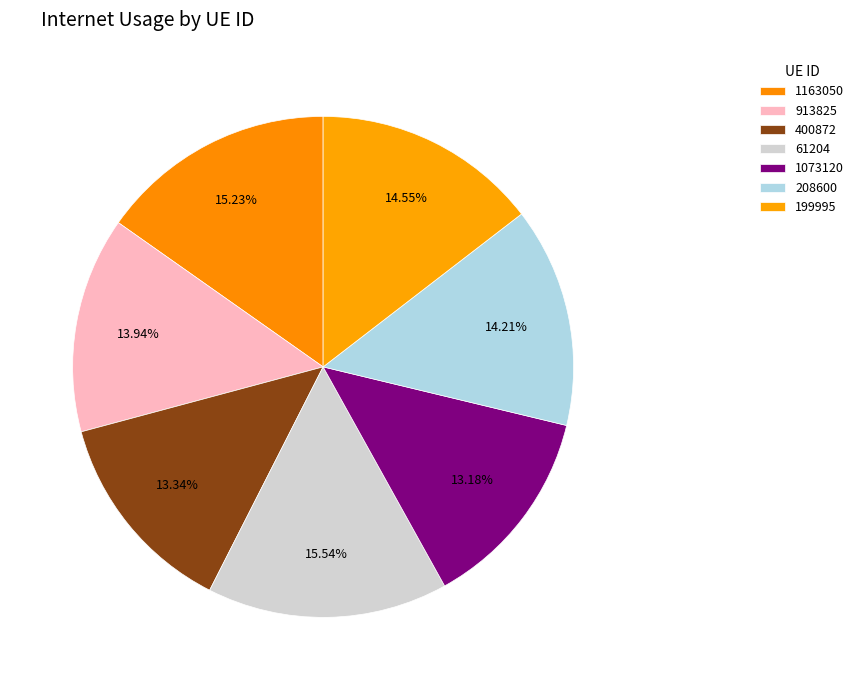

What is the total percentage of 400872 and 199995?

27.9%